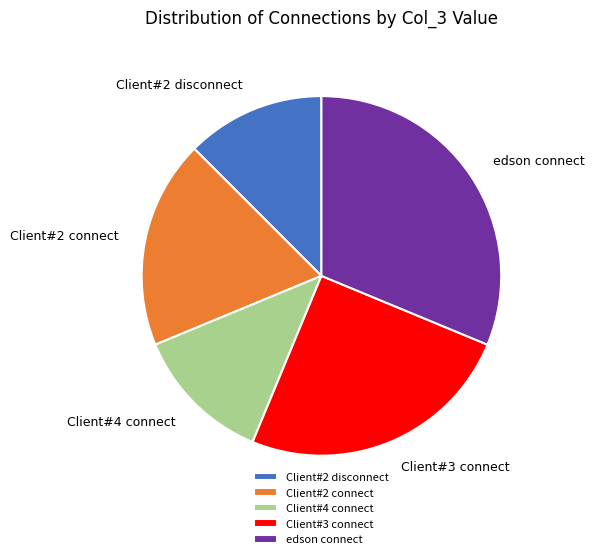

What is the largest slice in the pie chart?

edson connect